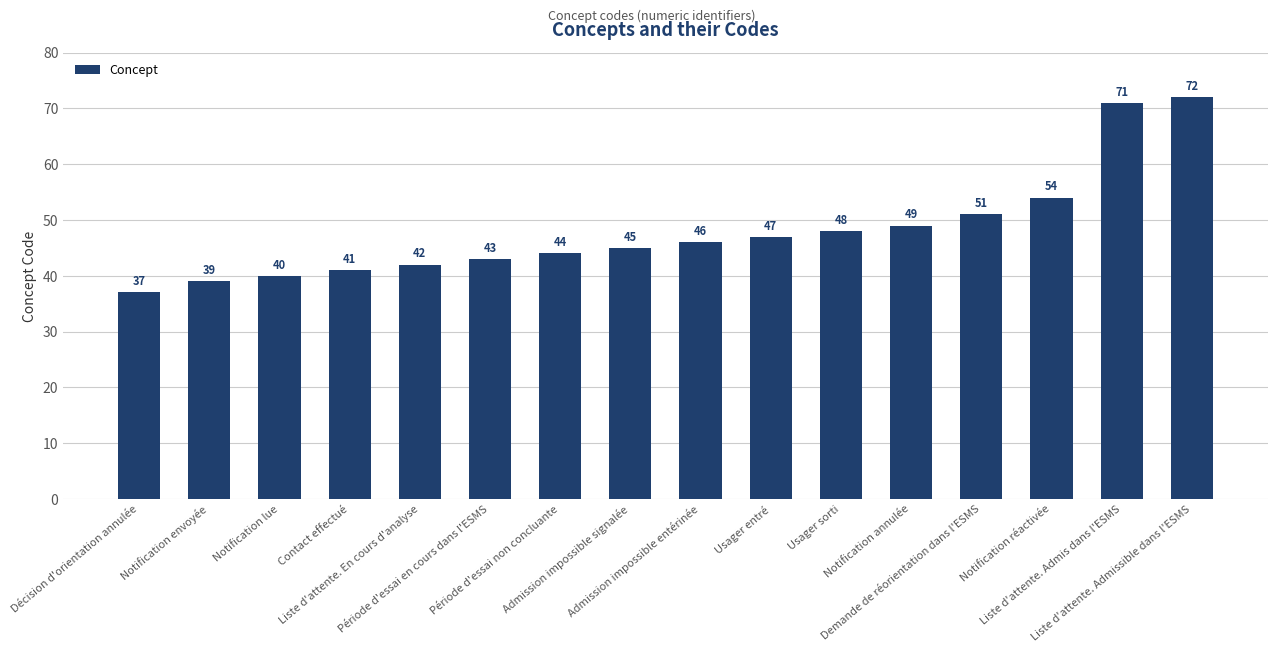

What is the label of the 5th bar from the right?

Notification annulée